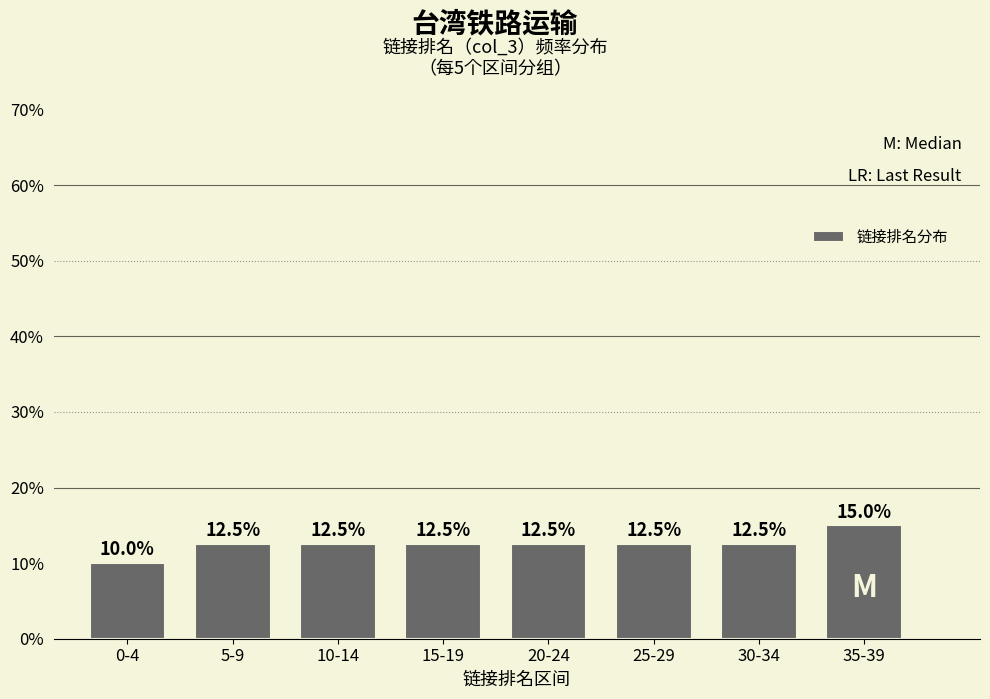

Reading left to right, what are all the values shown in this chart?

10.0	12.5	12.5	12.5	12.5	12.5	12.5	15.0